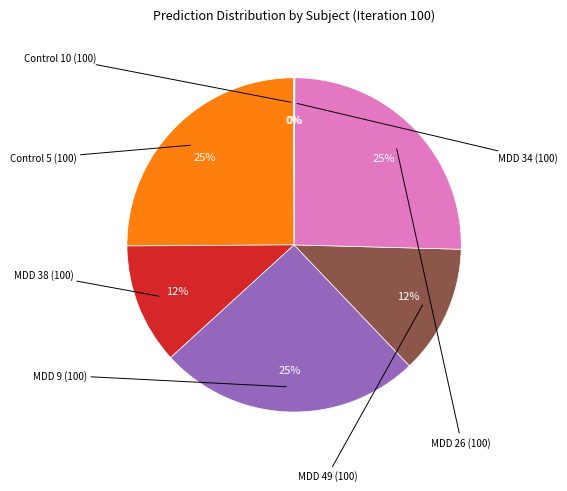

Count the number of slices in the pie.

7